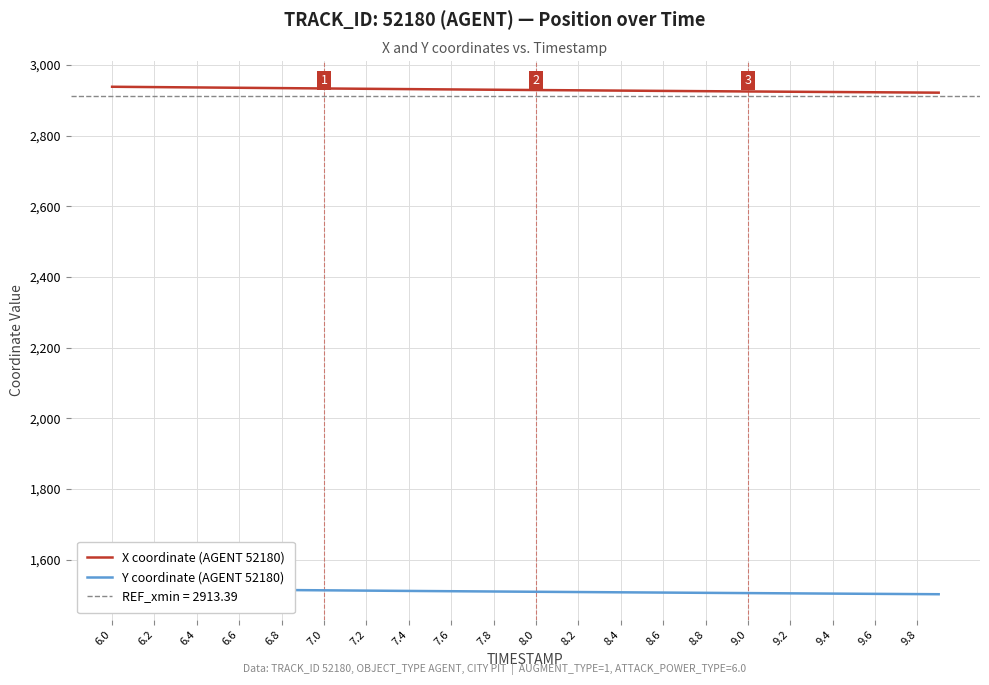

What are all the series names shown in the legend?

X coordinate (AGENT 52180), Y coordinate (AGENT 52180)